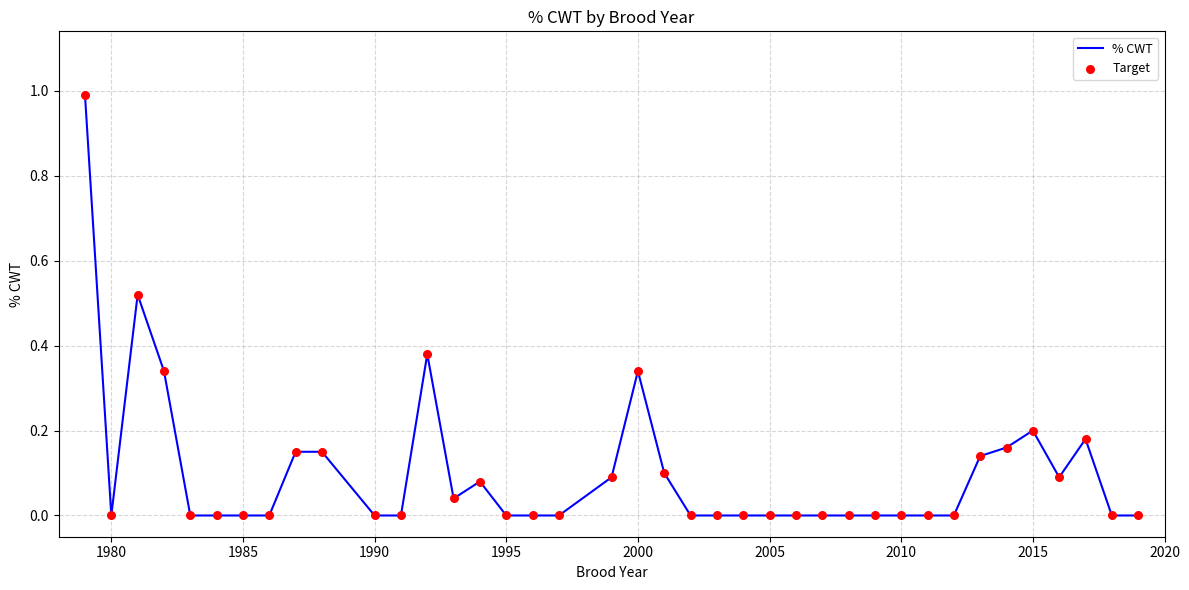

What is the greatest value displayed?

1.0